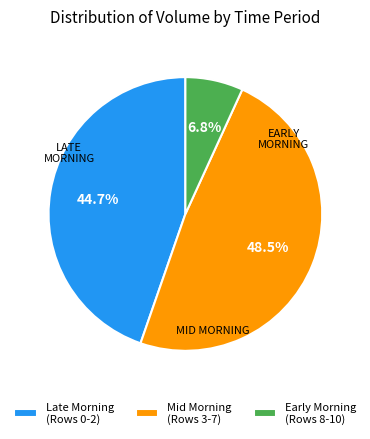

Rank the categories by value from lowest to highest.

Early Morning (Rows 8-10), Late Morning (Rows 0-2), Mid Morning (Rows 3-7)